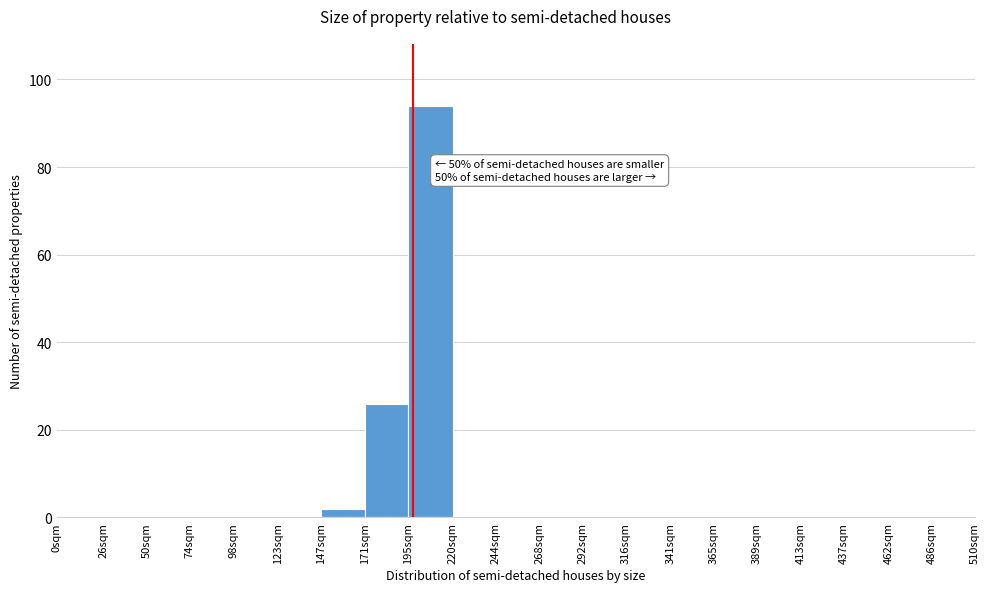

Reading left to right, list all the values displayed in this chart.

0sqm=0	26sqm=0	50sqm=0	74sqm=0	98sqm=0	123sqm=0	147sqm=2	171sqm=26	195sqm=94	220sqm=0	244sqm=0	268sqm=0	292sqm=0	316sqm=0	341sqm=0	365sqm=0	389sqm=0	413sqm=0	437sqm=0	462sqm=0	486sqm=0